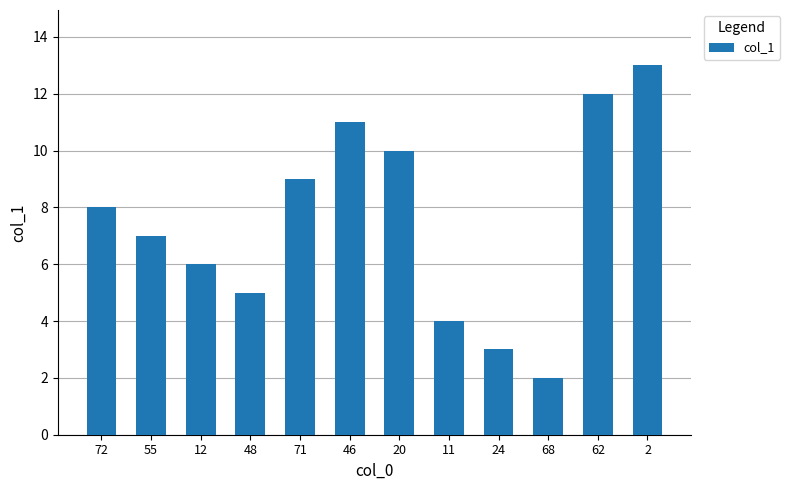

Rank the categories by value from highest to lowest.

2, 62, 46, 20, 71, 72, 55, 12, 48, 11, 24, 68